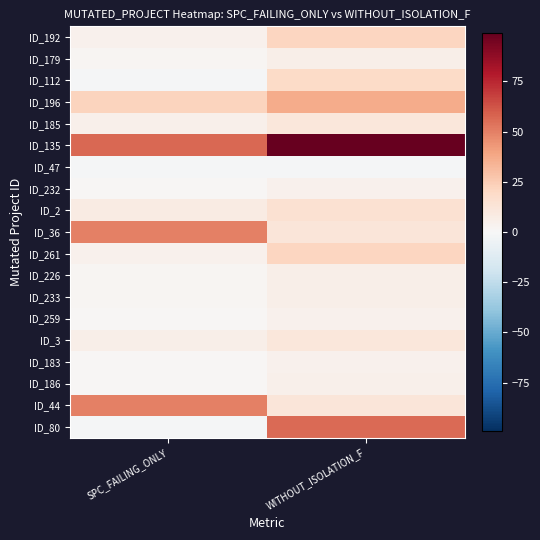

What is the spread (max minus min) of values at SPC_FAILING_ONLY?

58